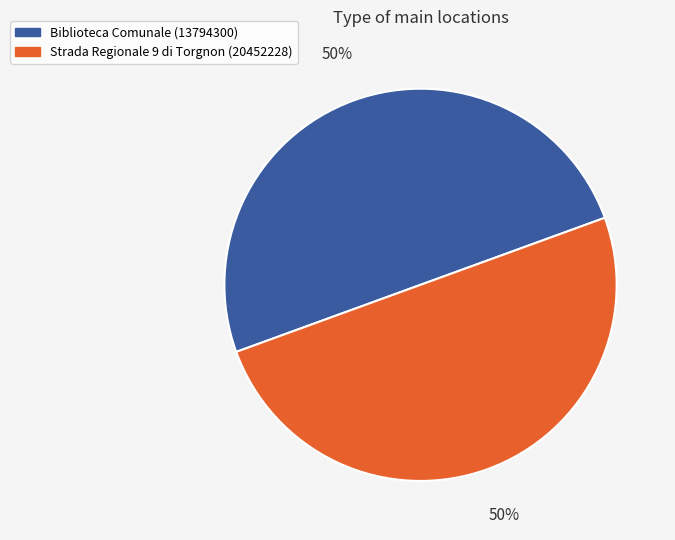

Is the sum of Strada Regionale 9 di Torgnon (20452228) and Biblioteca Comunale (13794300) greater than half?

Yes